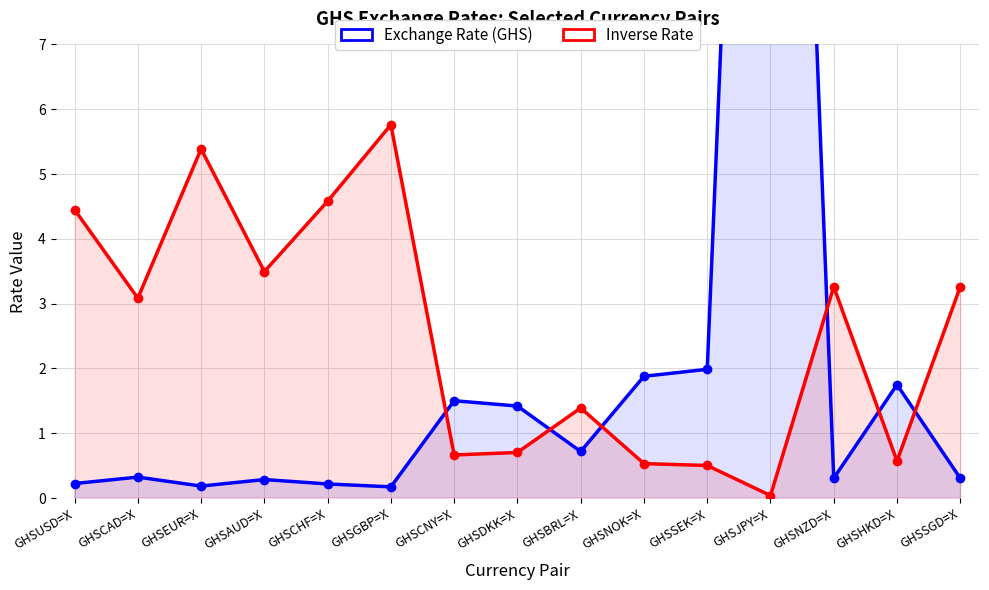

What is the sum of all Exchange Rate (GHS) values?

36.5